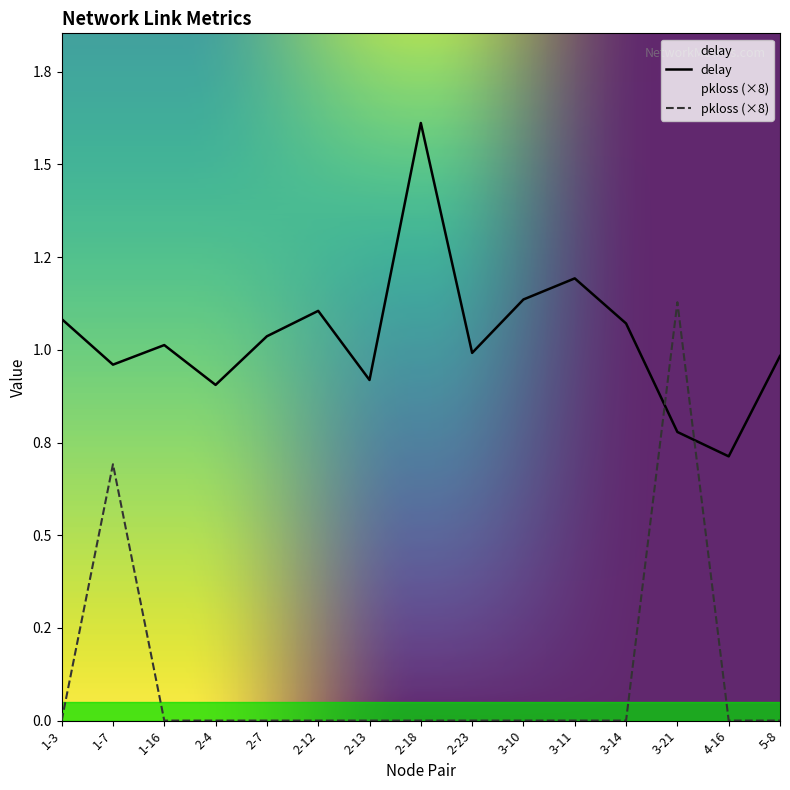

The delay series shows 1.6 at 3-14. True or false?

False